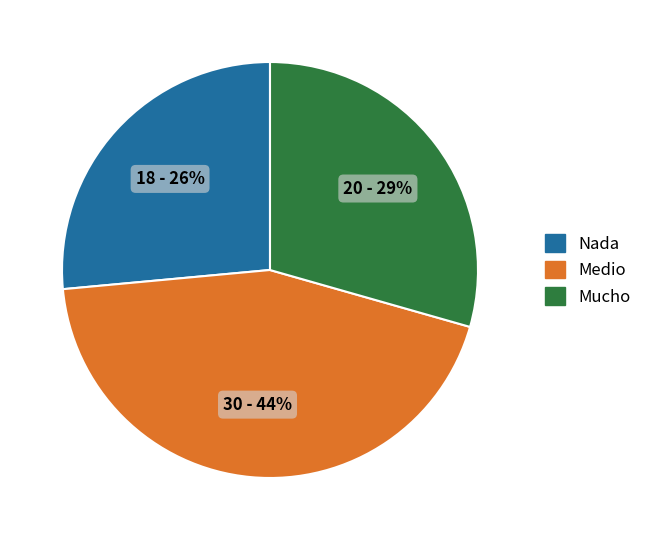

Count the number of slices in the pie.

3